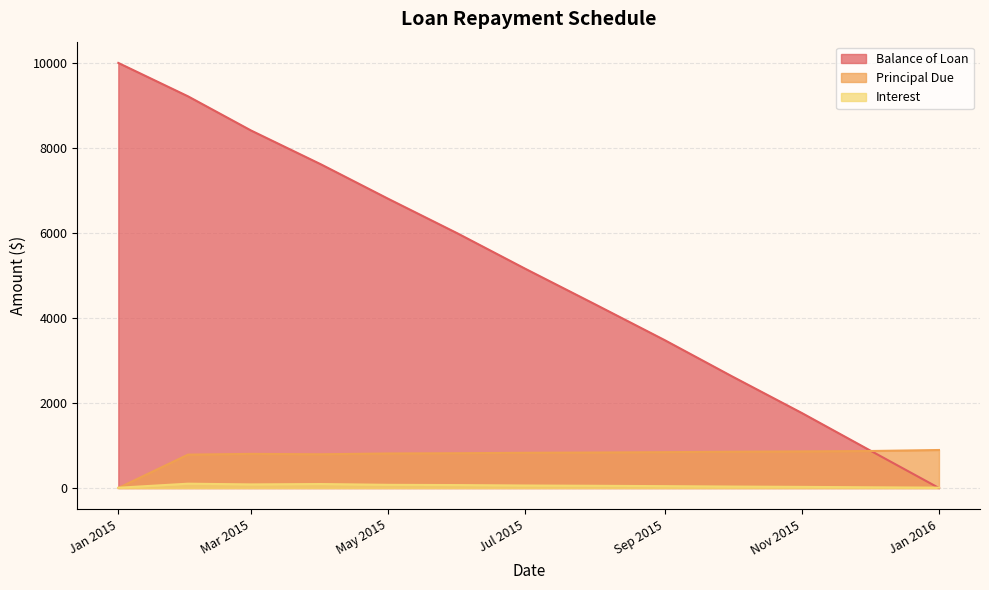

What is the maximum value shown in the chart?

10000.0